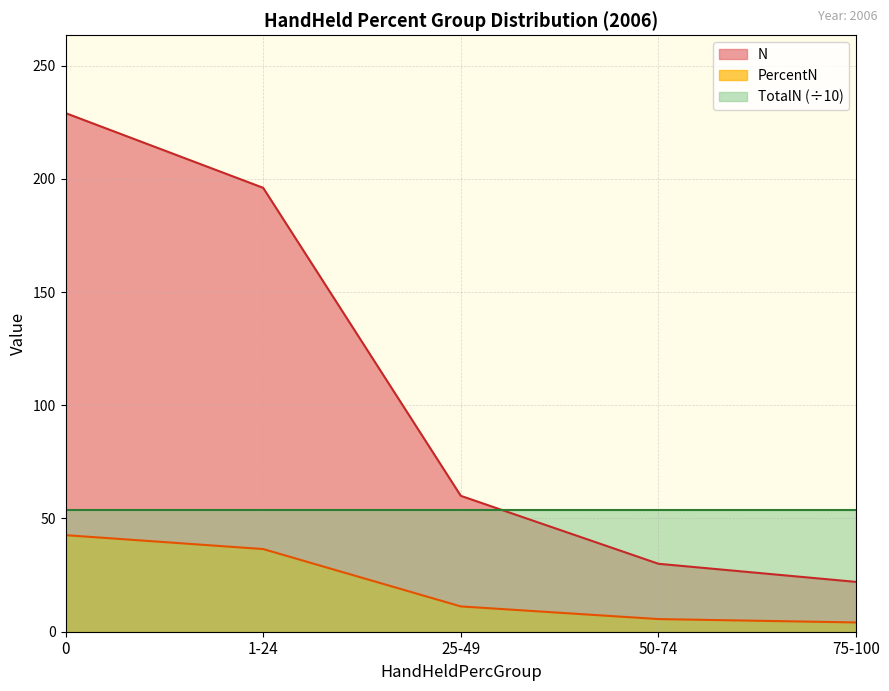

How many lines are shown in the chart?

3